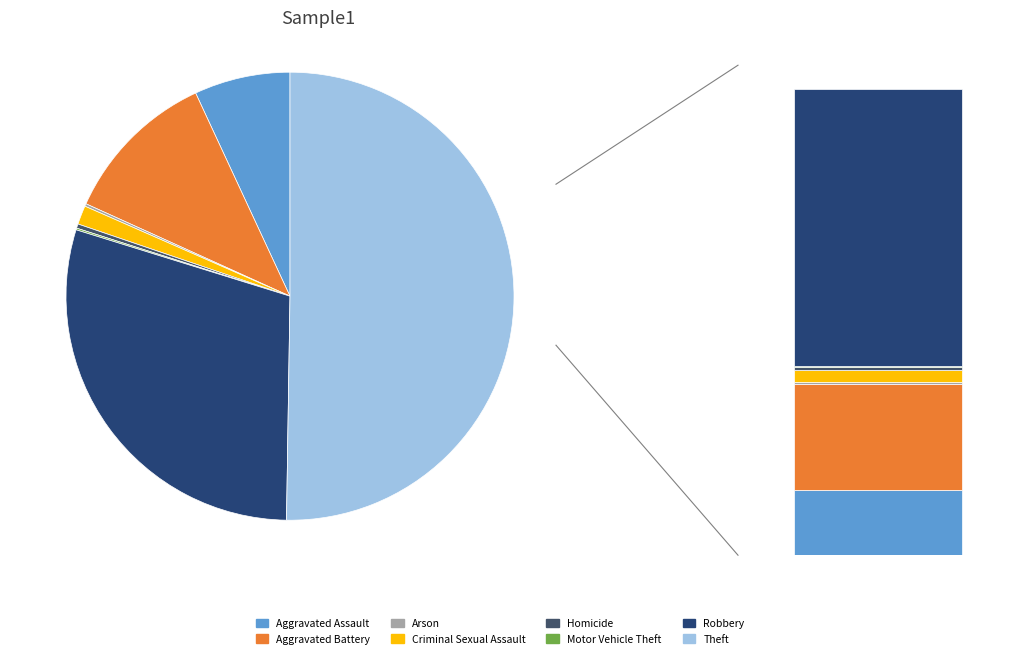

True or false: Robbery accounts for 30% of the total.

True